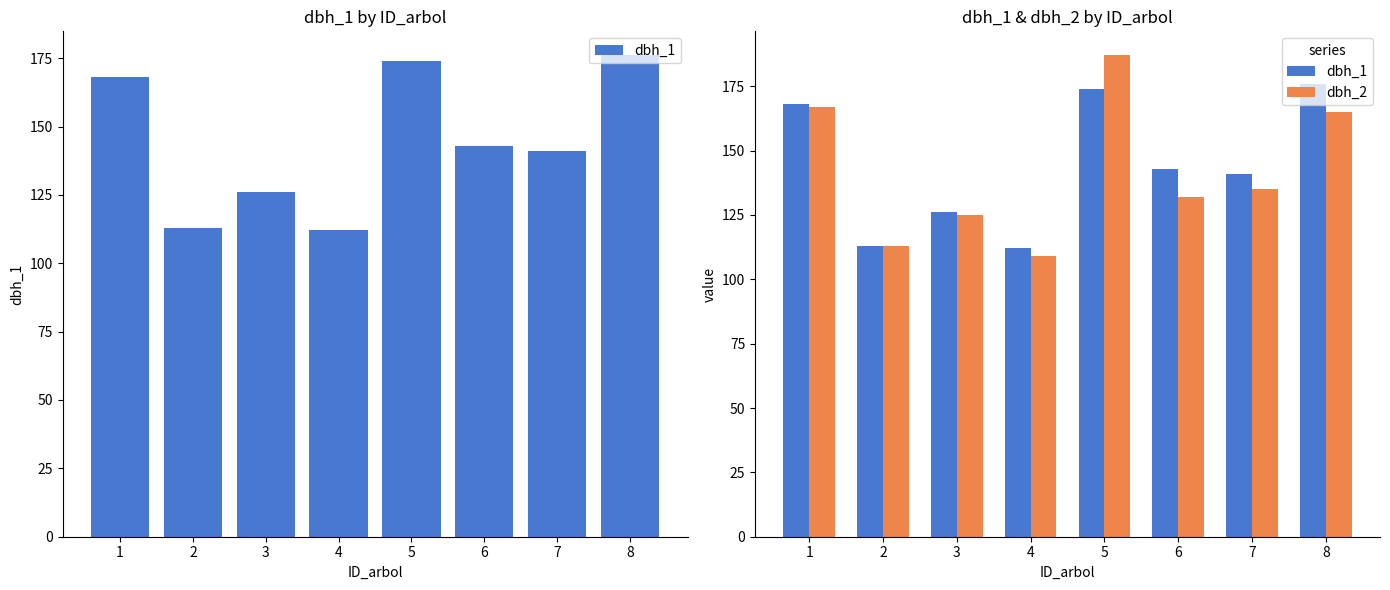

Reading right to left, transcribe all the data shown in this chart.

dbh_1: 8=176	7=141	6=143	5=174	4=112	3=126	2=113	1=168
dbh_2: 8=165	7=135	6=132	5=187	4=109	3=125	2=113	1=167